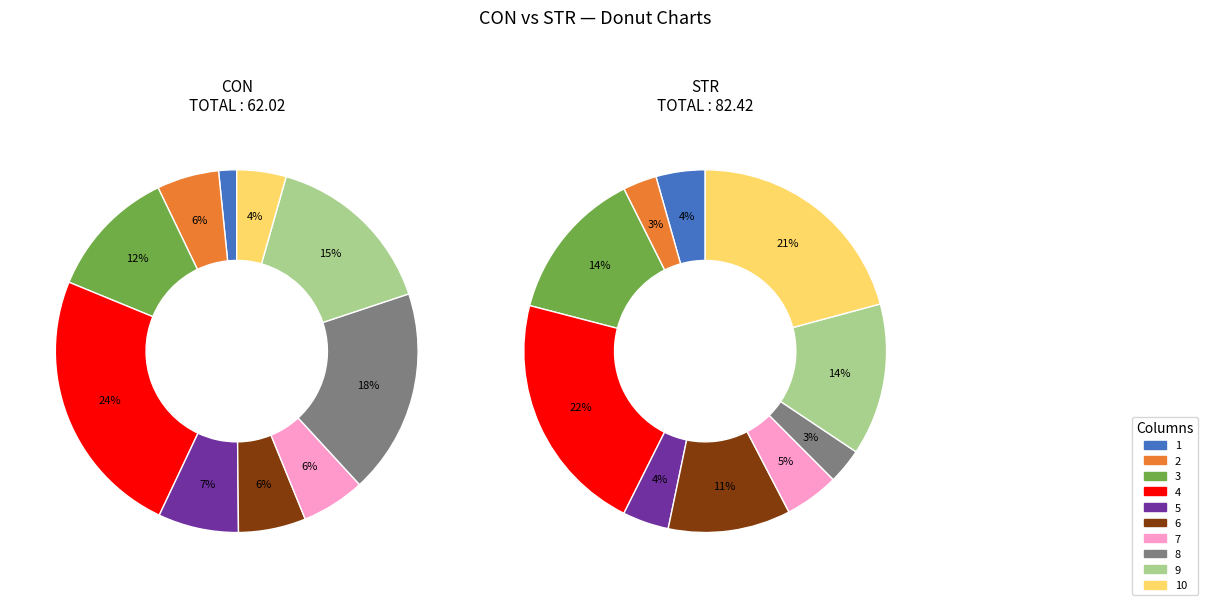

How many slices are in this pie chart?

10